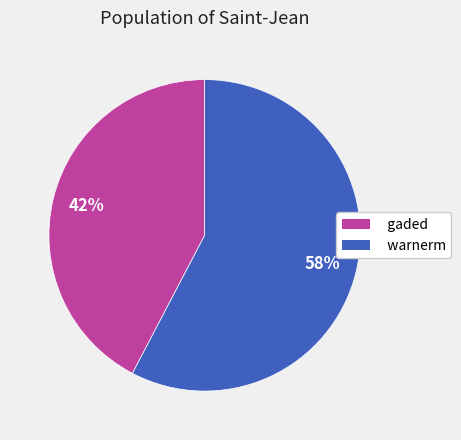

What is the ratio of the value at warnerm to the value at gaded?

1.4